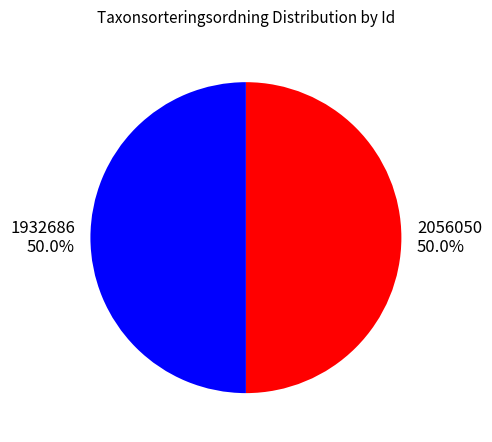

Approximately how many times larger is the value at 1932686 50.0% compared to 2056050 50.0%?

1.0